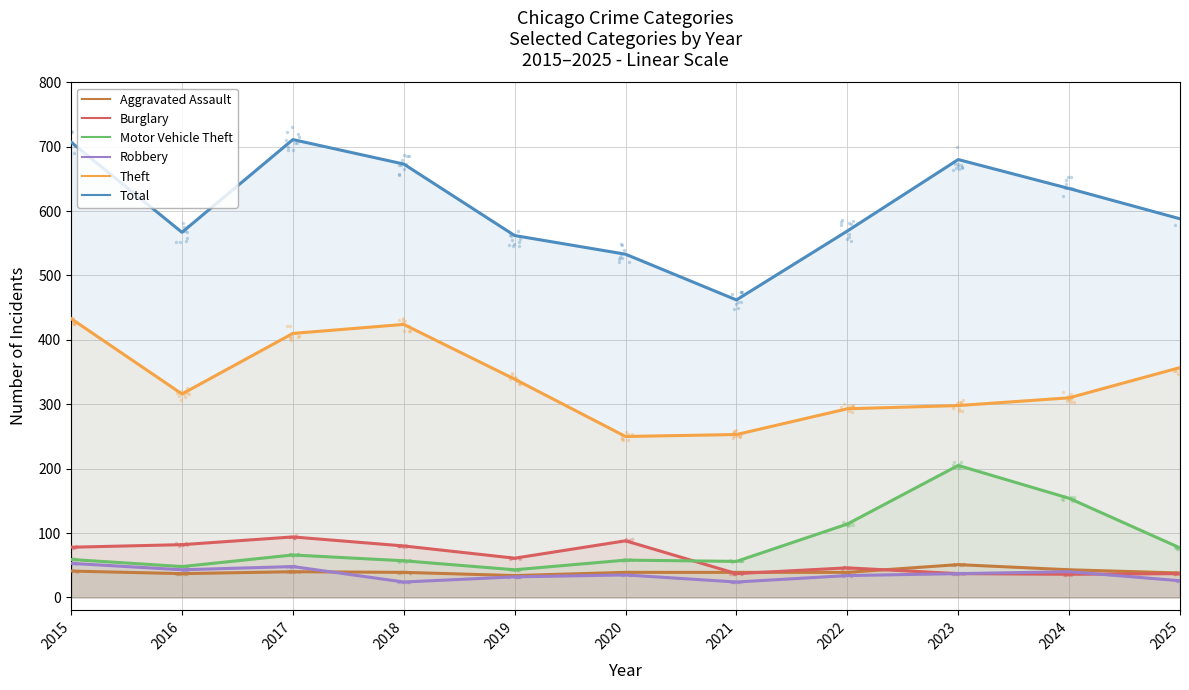

At how many categories does at least one series exceed 689?

2